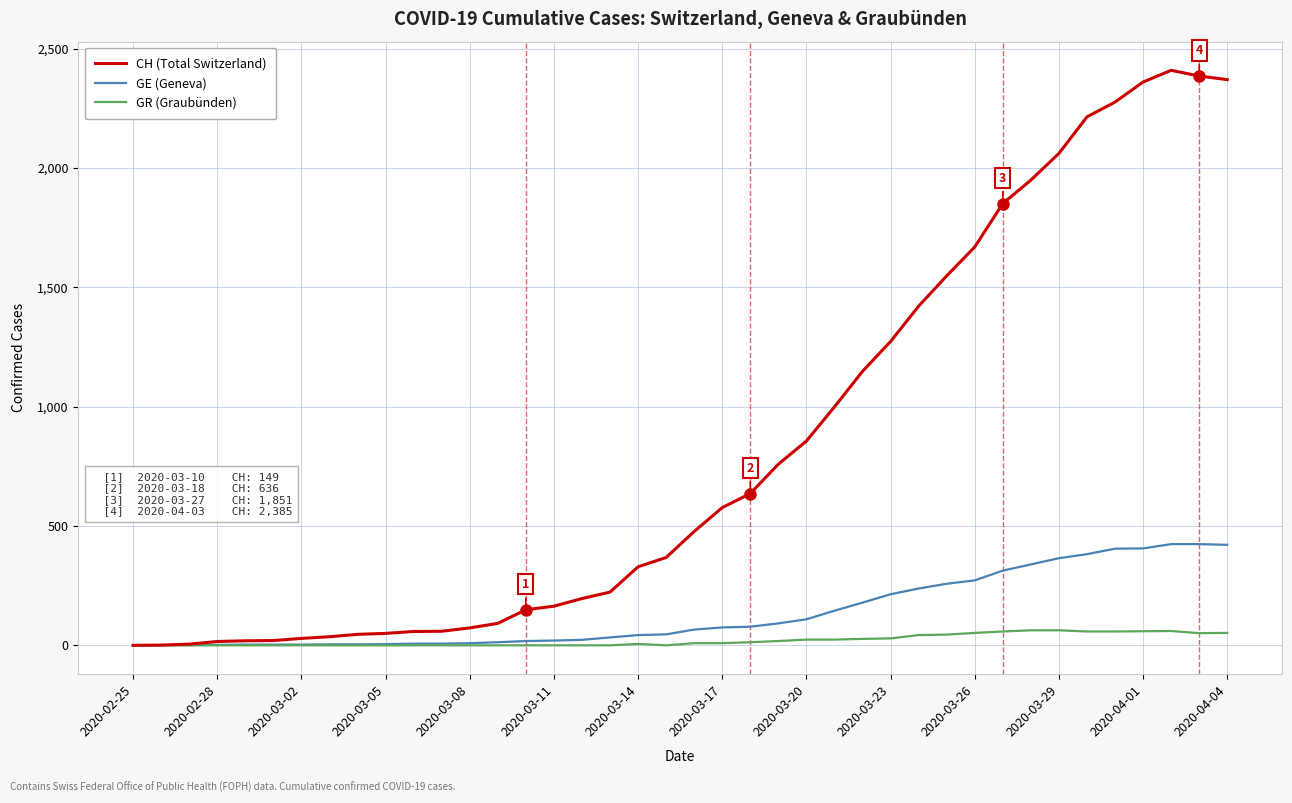

What is the highest value of the GE (Geneva) series?

424